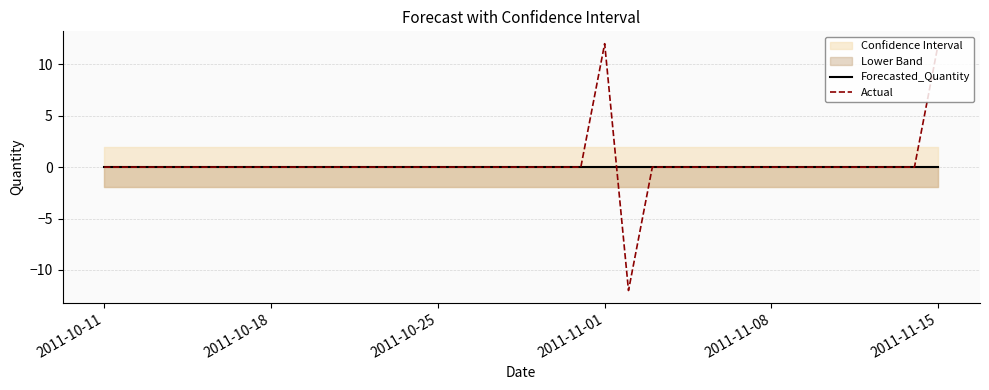

The value of Actual at 2011-11-15 is 12. True or false?

True